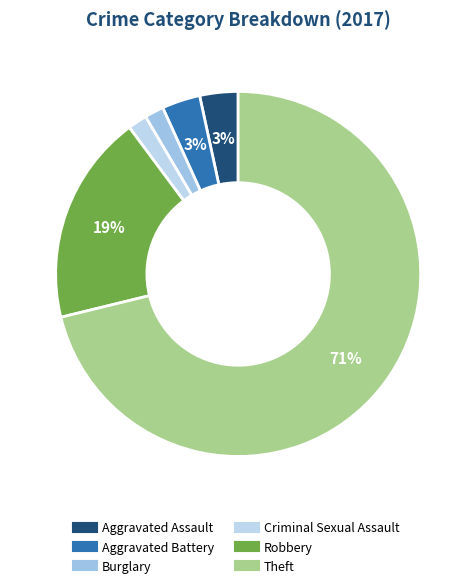

To the nearest percent, what is the average slice percentage?

17%